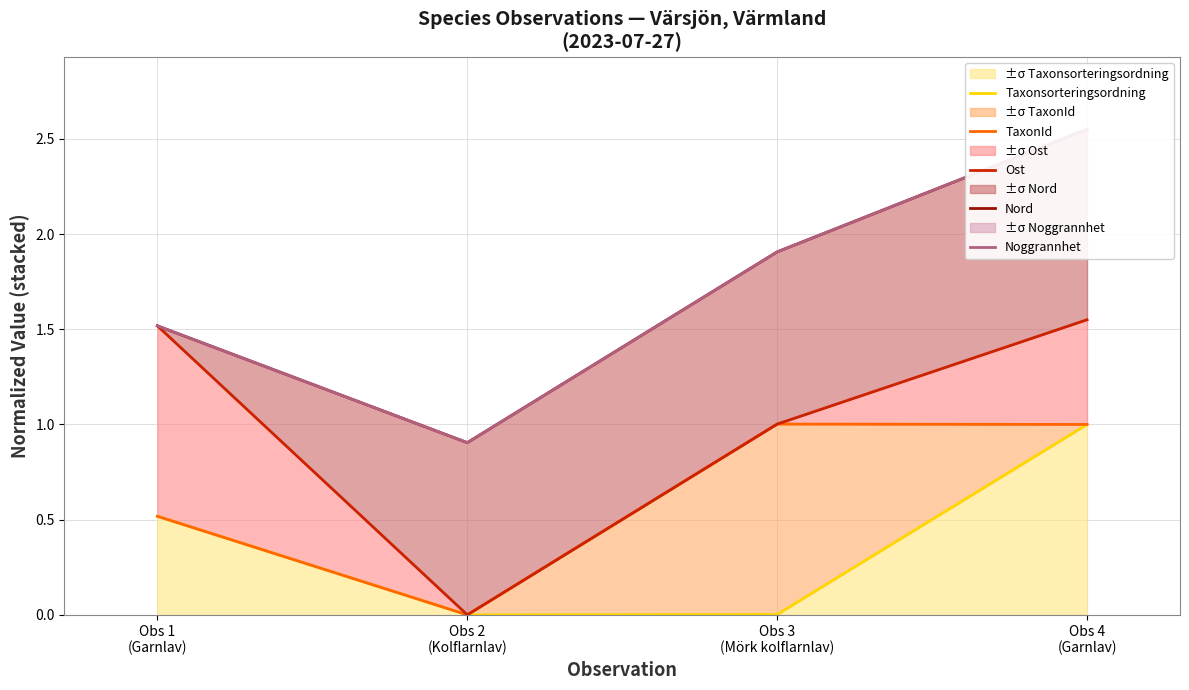

True or false: Noggrannhet and Taxonsorteringsordning intersect in this chart.

False